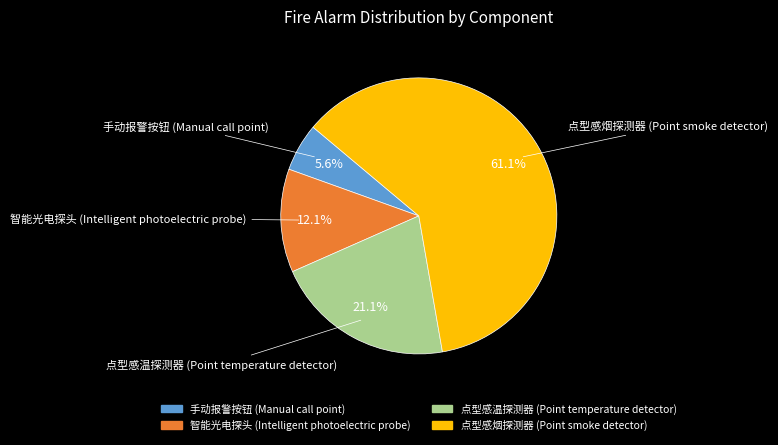

Which category has the smallest portion of the pie?

手动报警按钮 (Manual call point)